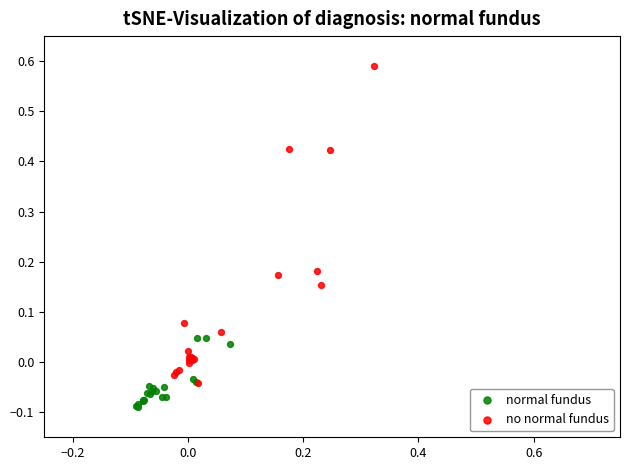

What are all the series names shown in the legend?

normal fundus, no normal fundus